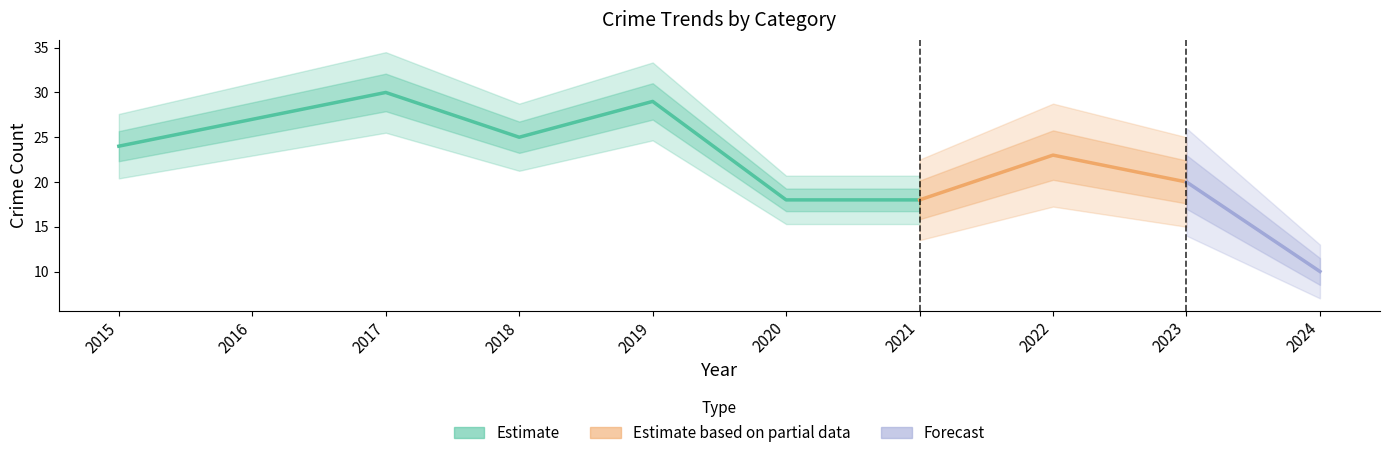

True or false: Theft and Total intersect in this chart.

False